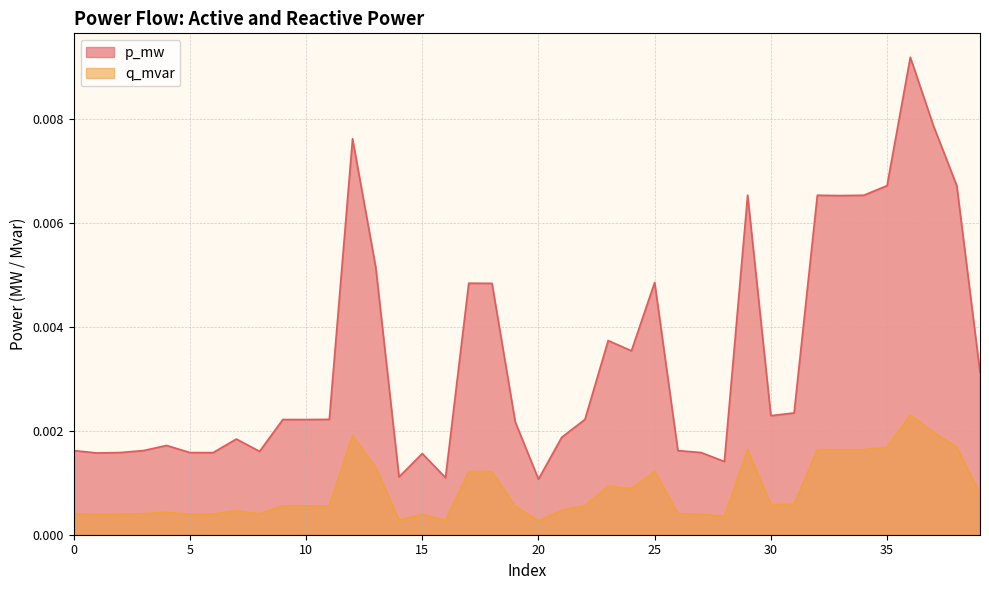

The q_mvar series shows 0.0 at 38. True or false?

False